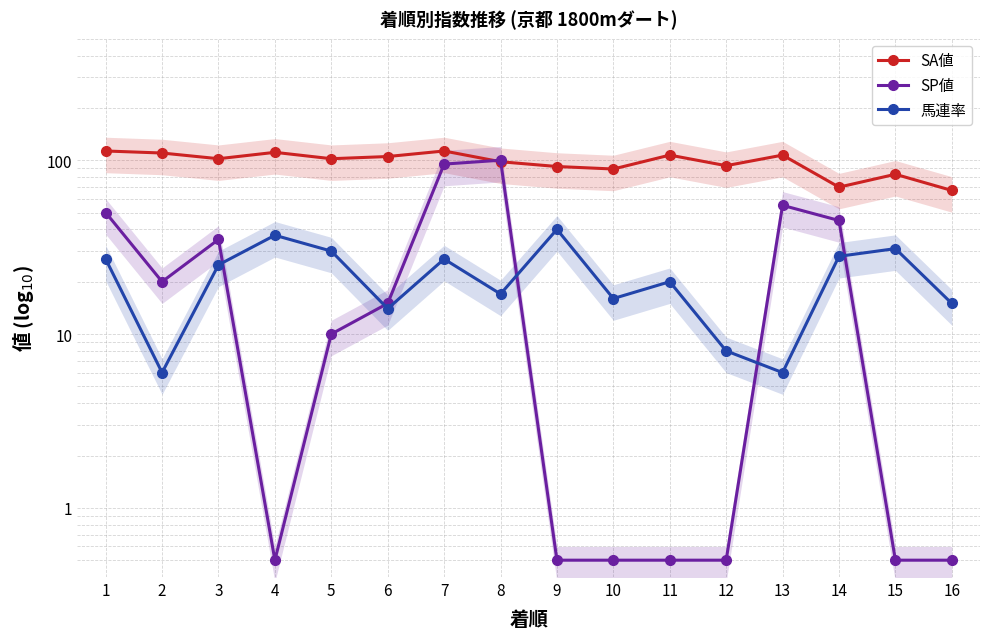

Reading left to right, what are all the values shown in this chart?

SA値: 113.0	110.0	102.0	111.0	102.0	105.0	113.0	98.0	92.0	89.0	107.0	93.0	107.0	70.0	83.0	67.0
SP値: 50.0	20.0	35.0	0.5	10.0	15.0	95.0	100.0	0.5	0.5	0.5	0.5	55.0	45.0	0.5	0.5
馬連率: 27.0	6.0	25.0	37.0	30.0	14.0	27.0	17.0	40.0	16.0	20.0	8.0	6.0	28.0	31.0	15.0